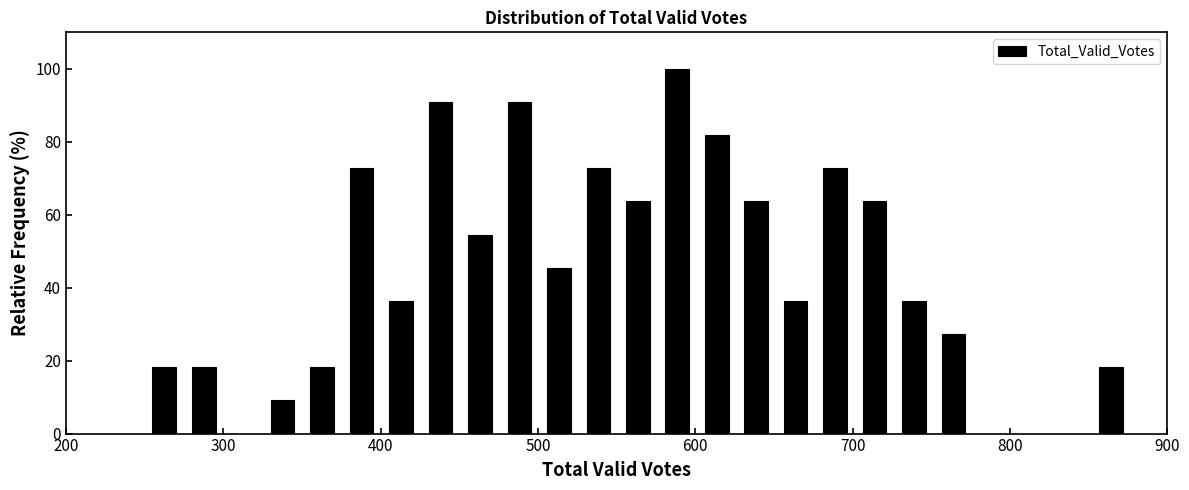

Read against the x-axis, roughly where is the centre of the tallest bar?

590